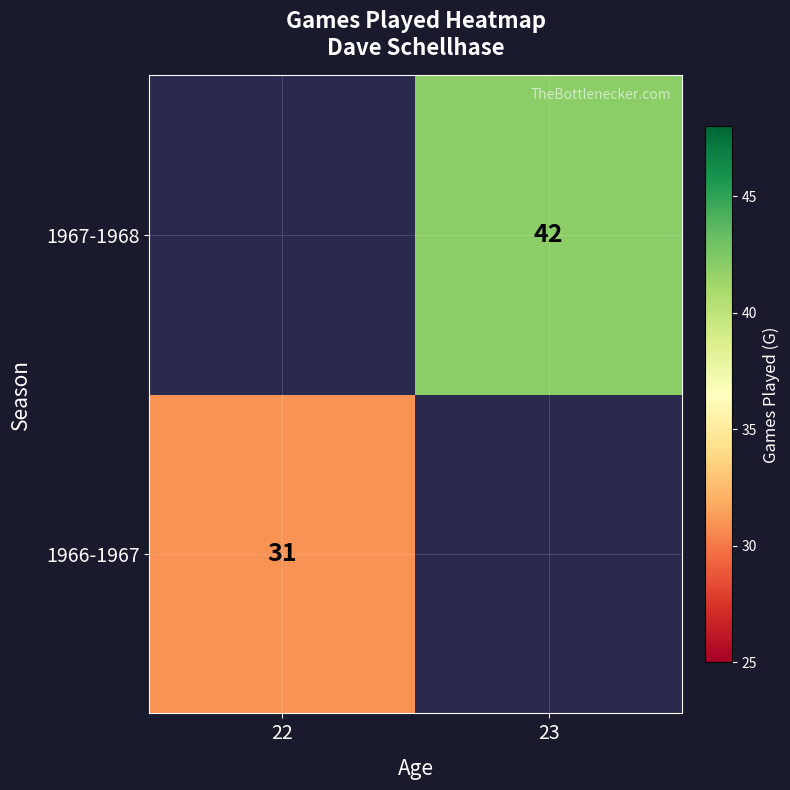

The 1966-1967 series shows 31 at 22. True or false?

True